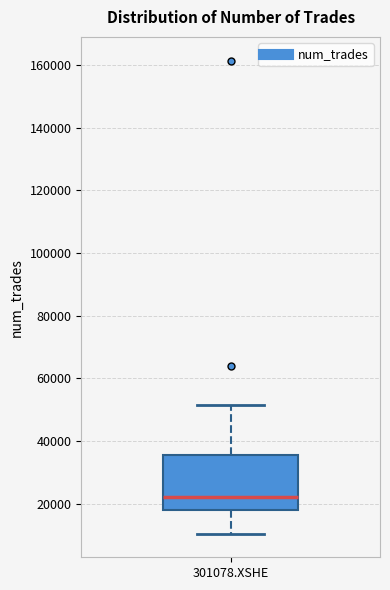

Read this box plot against the y-axis: the position of the median line, the range covered by the box, and the ends of both whiskers. The values are not printed on the chart, so give them approximately, as read against the axis.

median 22000, box 18000 to 36000, whiskers 10000 to 52000